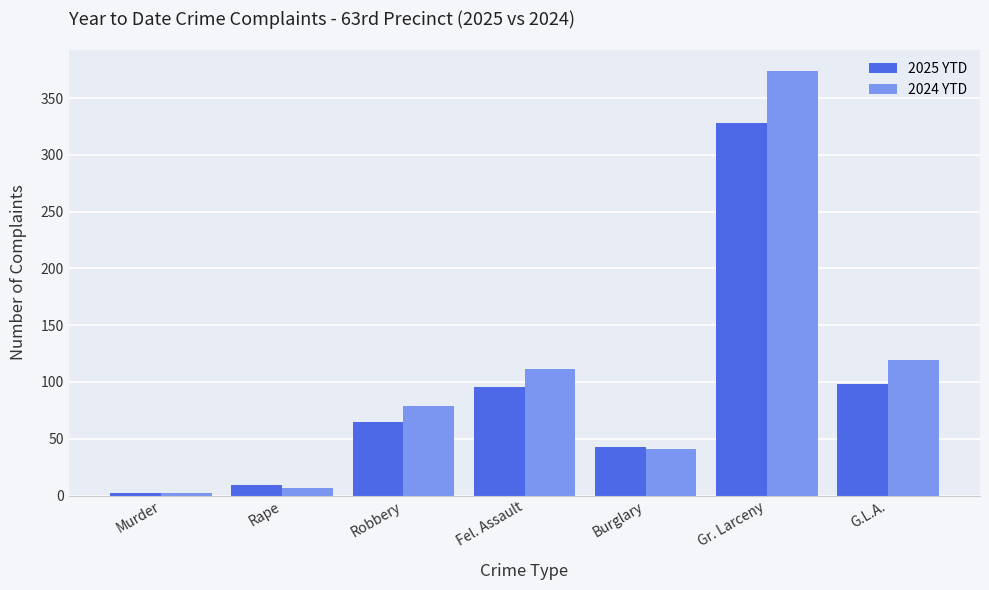

Which series has the widest spread of values?

2024 YTD